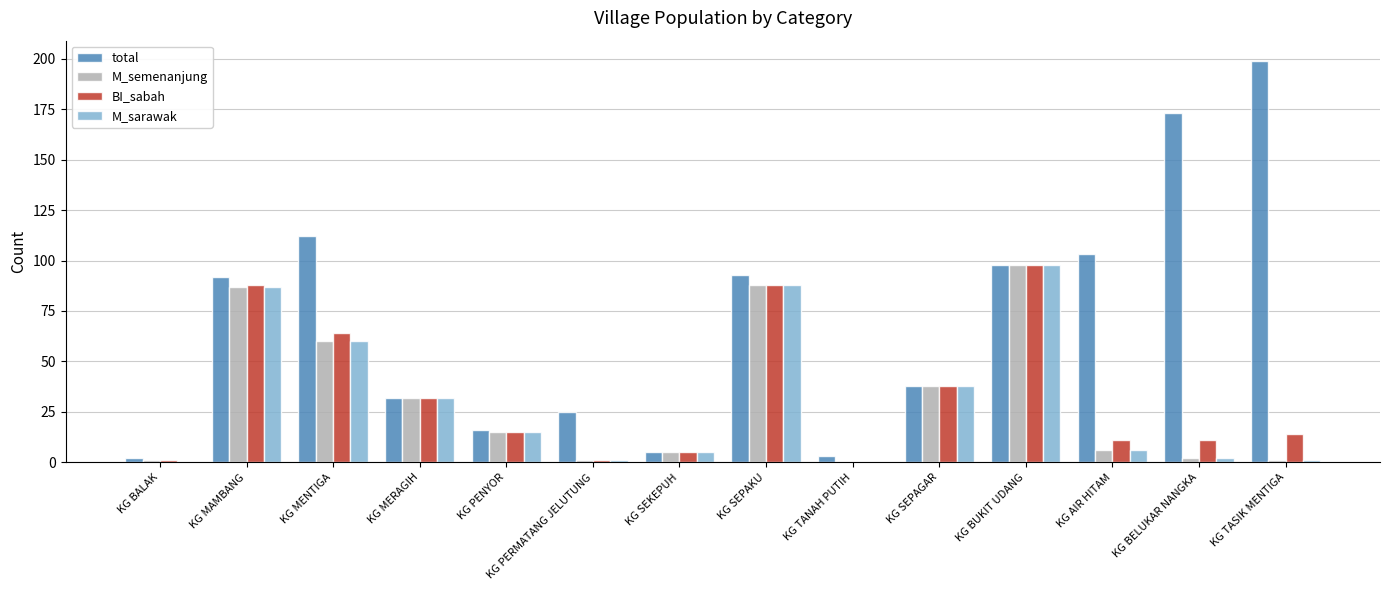

The M_sarawak series shows 45 at KG MERAGIH. True or false?

False